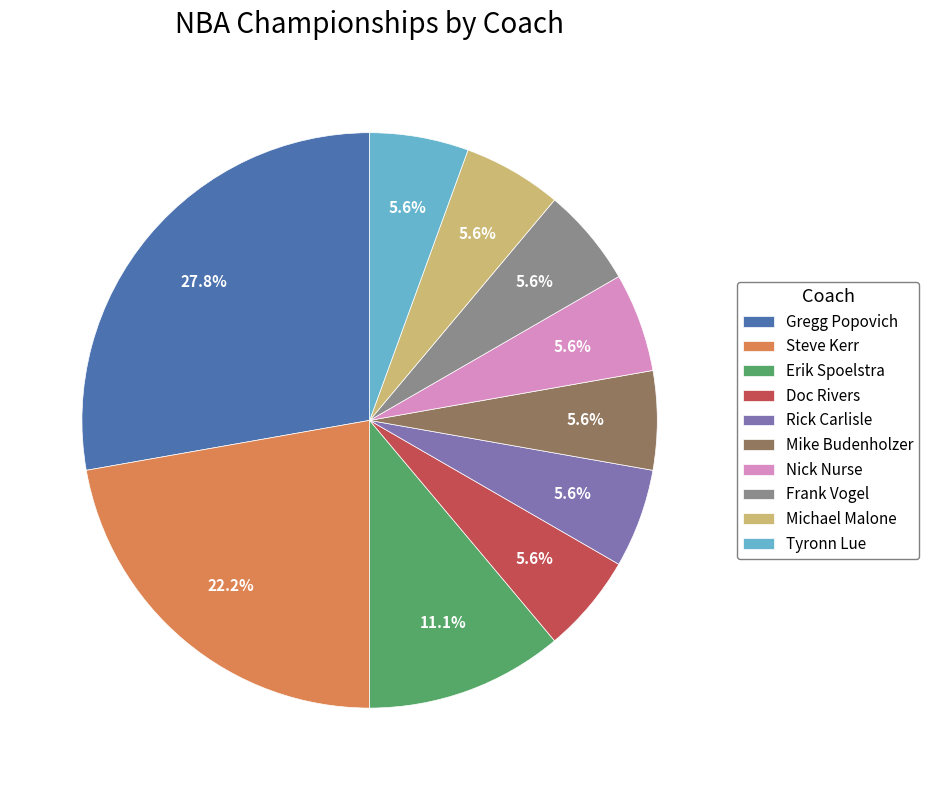

The Erik Spoelstra slice represents 11% of the pie. True or false?

True